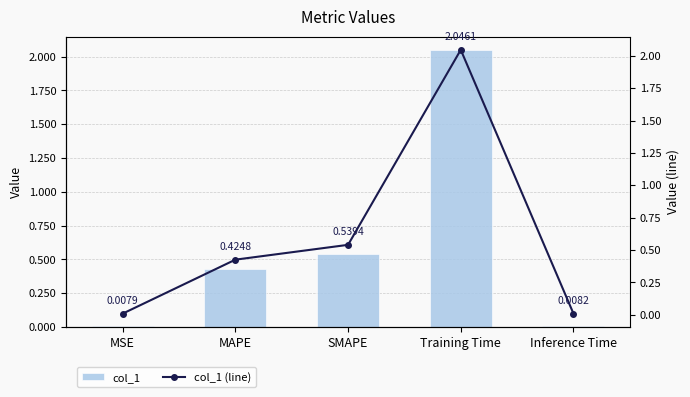

What are all the series names shown in the legend?

col_1, col_1 (line)